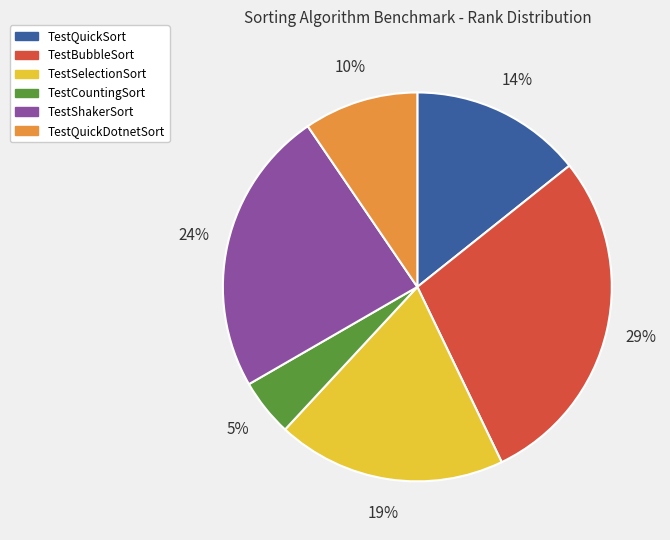

The TestShakerSort slice represents 17% of the pie. True or false?

False